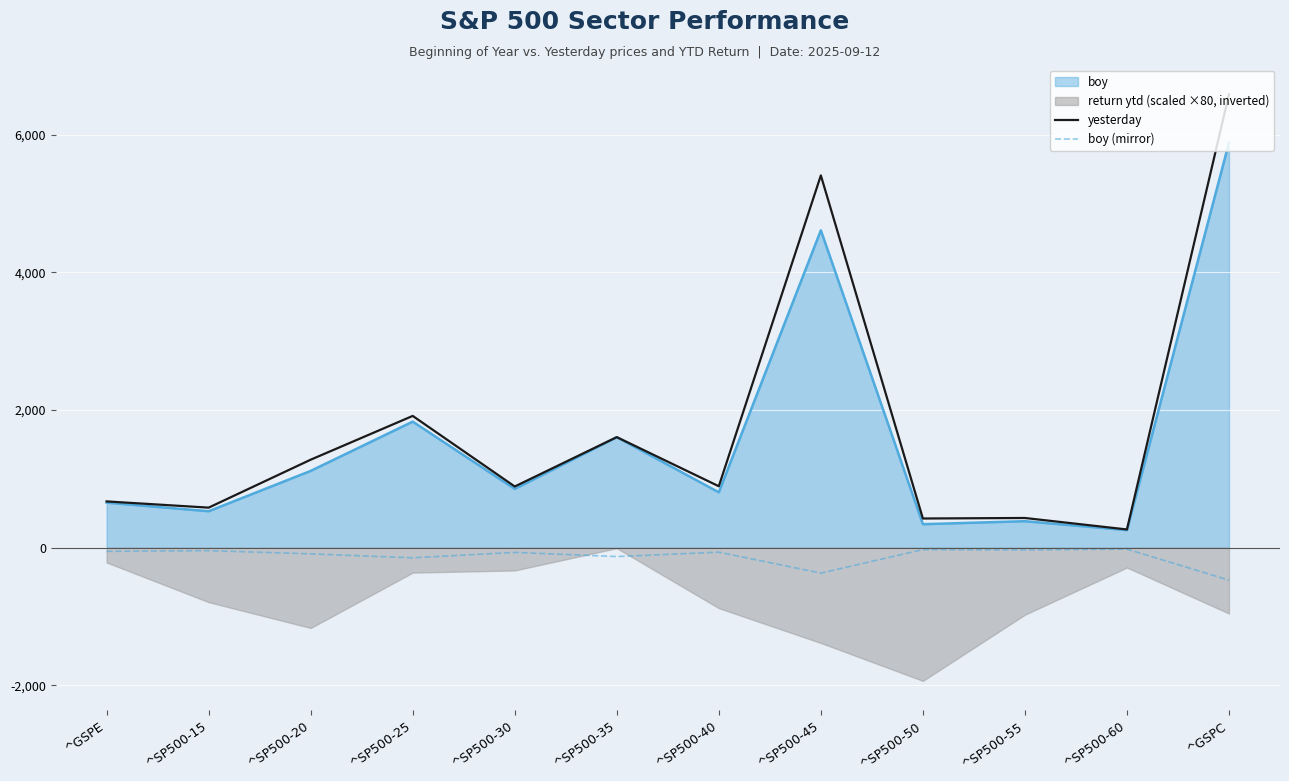

In boy (mirror), how many points are lower than both neighbors (excluding endpoints)?

4